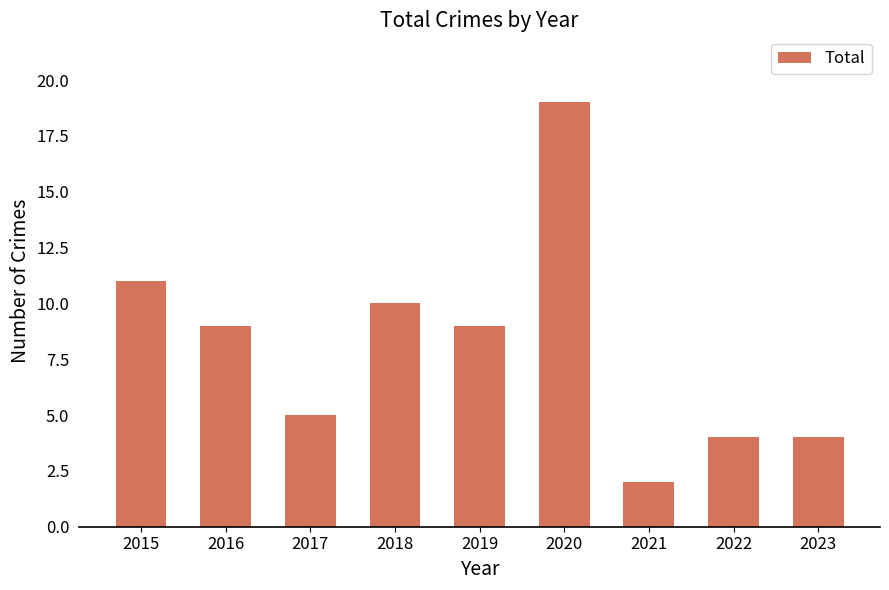

What is the smallest value displayed?

2